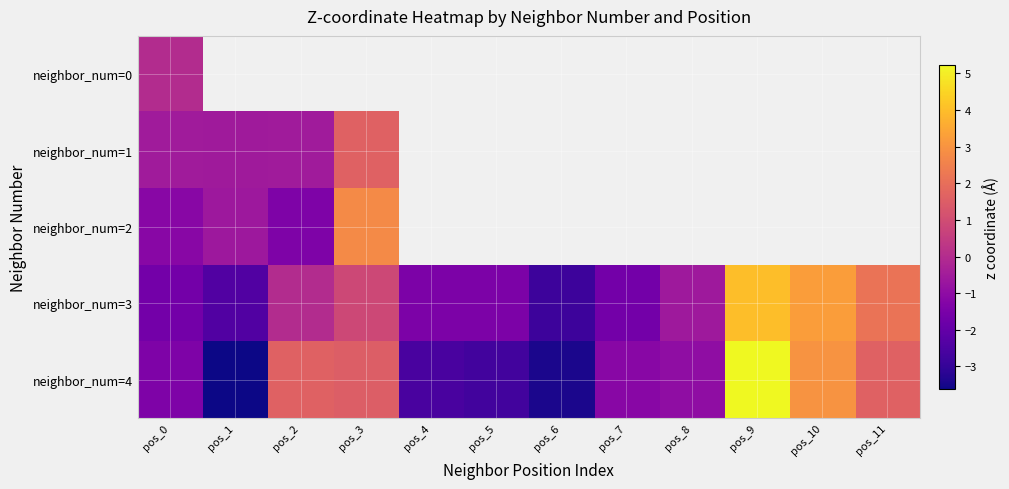

Which series changed the most between pos_2 and pos_10?

neighbor_num=3